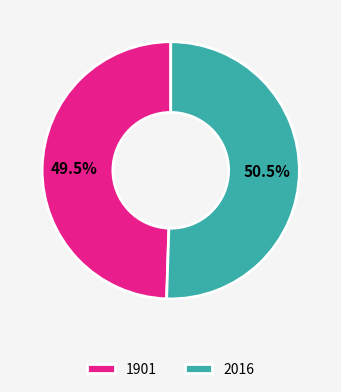

Rank the categories by value from highest to lowest.

2016, 1901